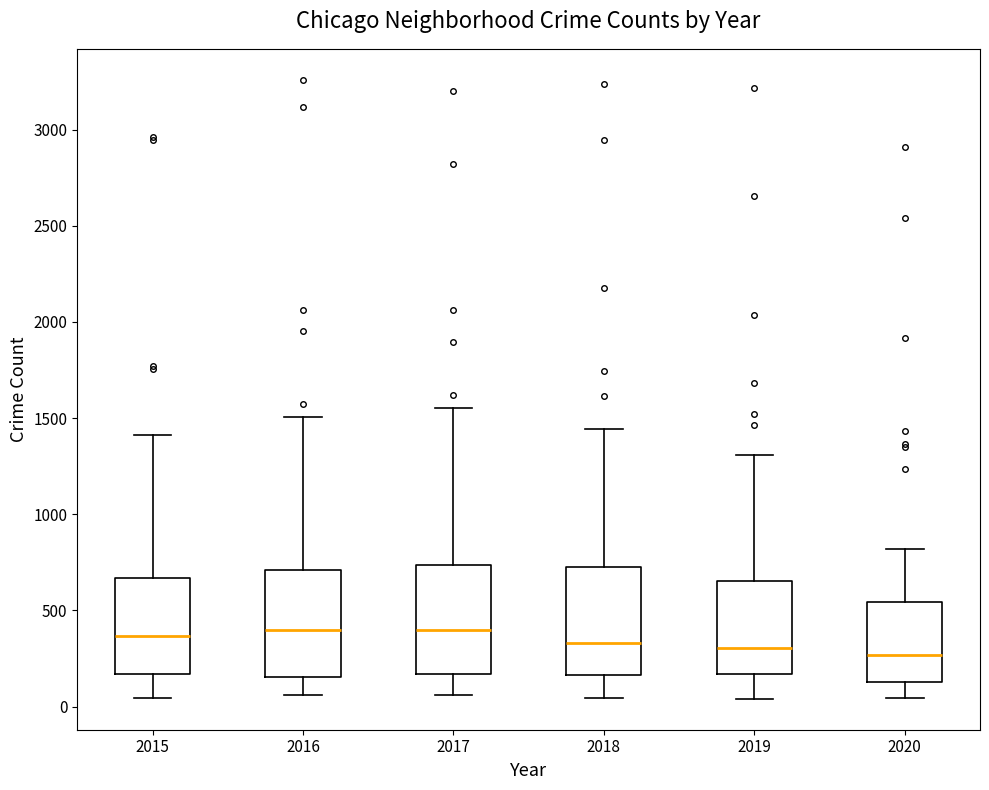

Reading left to right, transcribe this box plot: for each box, give where its median line is, the range the box spans, and where its two whiskers end, as read against the y-axis. The values are not printed on the chart, so give them approximately, as read against the axis.

2015: median 350, box 150 to 650, whiskers 50 to 1400
2016: median 400, box 150 to 700, whiskers 50 to 1500
2017: median 400, box 150 to 750, whiskers 50 to 1550
2018: median 350, box 150 to 750, whiskers 50 to 1450
2019: median 300, box 150 to 650, whiskers 50 to 1300
2020: median 250, box 150 to 550, whiskers 50 to 800